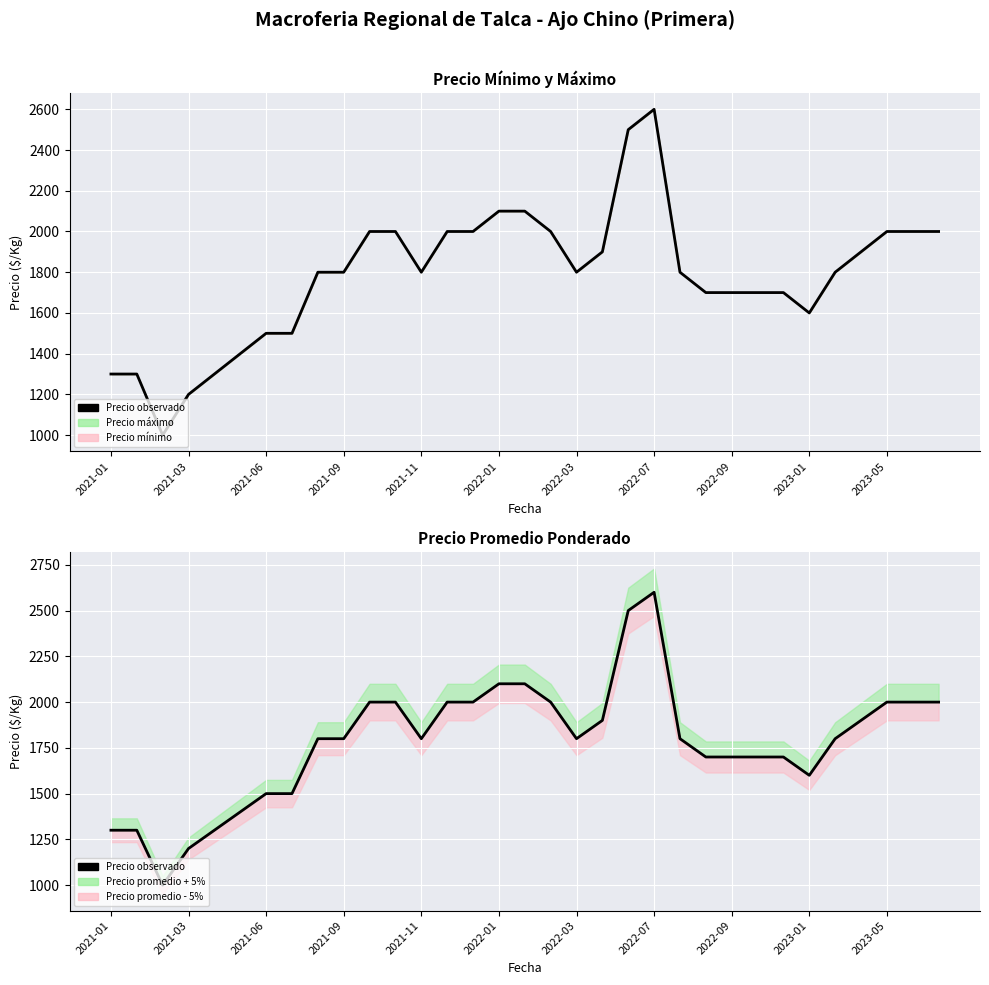

Reading left to right, transcribe all the data shown in this chart.

1300	1300	1000	1200	1300	1400	1500	1500	1800	1800	2000	2000	1800	2000	2000	2100	2100	2000	1800	1900	2500	2600	1800	1700	1700	1700	1700	1600	1800	1900	2000	2000	2000